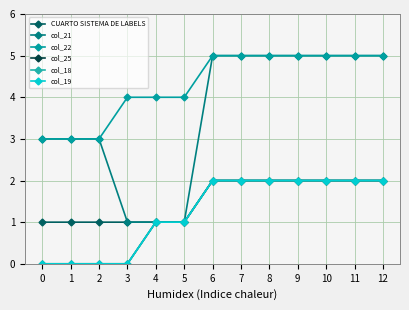

At which category is the sum across all series the highest?

6